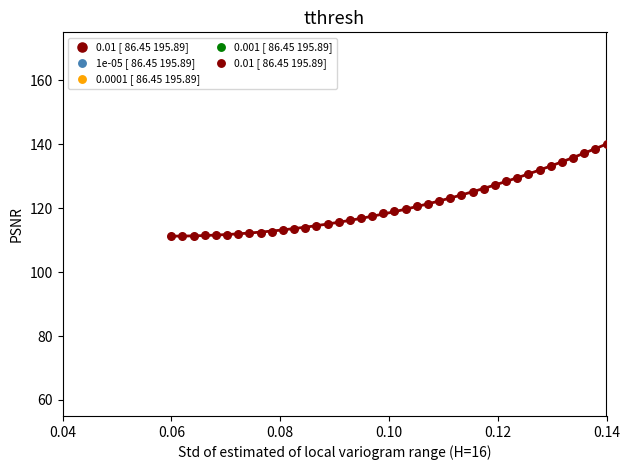

What is the range of Y values (max minus min)?

28.6